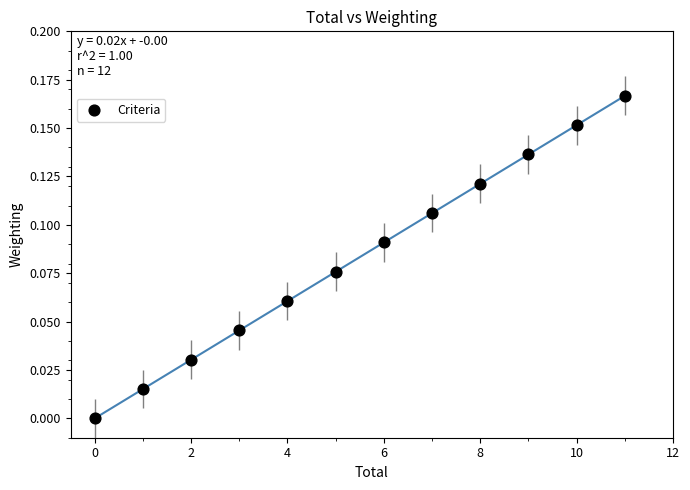

What is the range of X values (max minus min)?

11.0